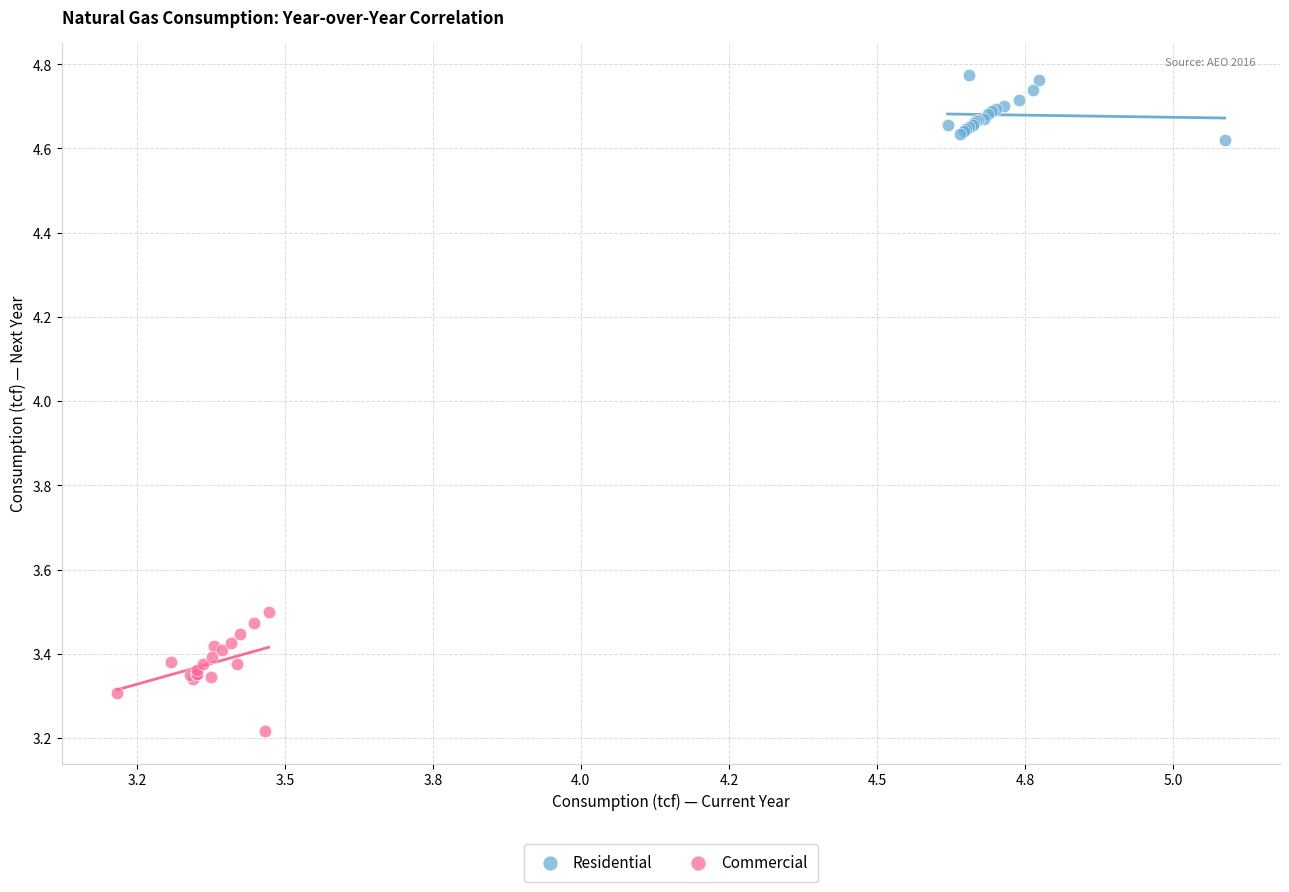

Which series contains the highest Y value?

Residential